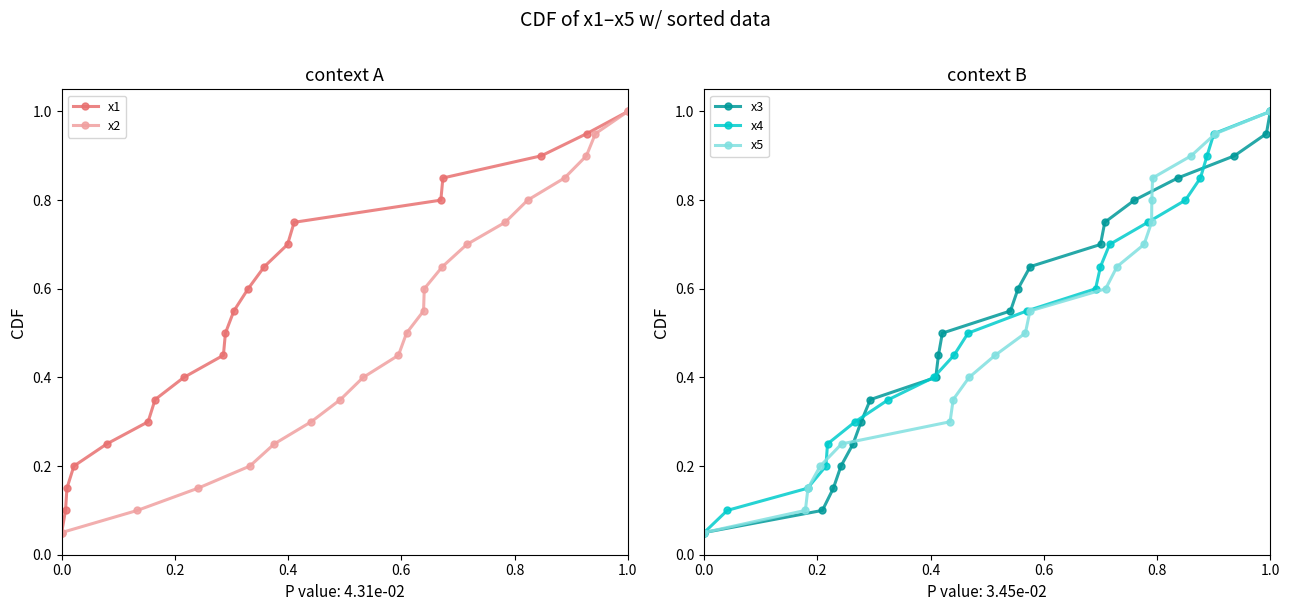

True or false: x1 has more than 2 interior local peaks.

False